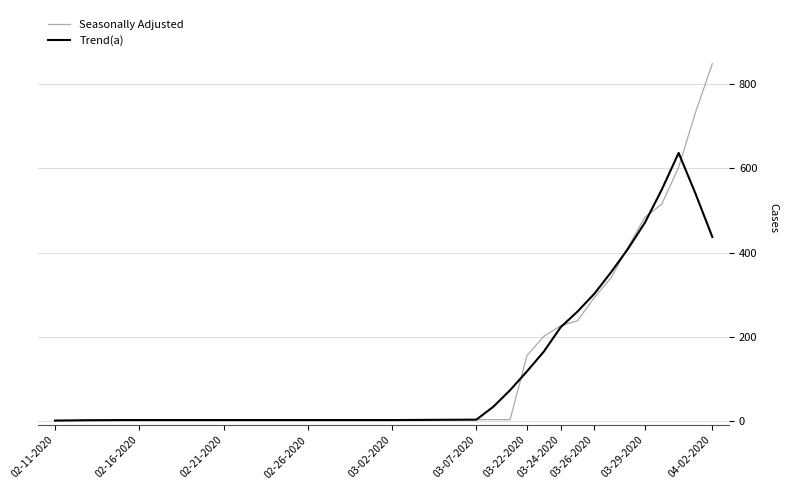

List the series in order of their peak value, lowest first.

Trend(a), Seasonally Adjusted